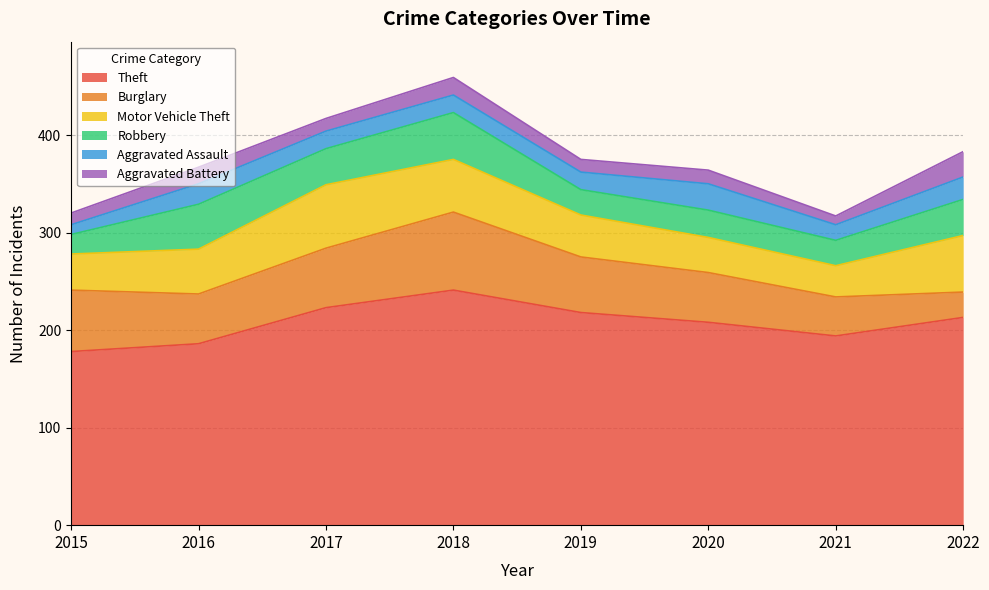

Is it true that Aggravated Assault equals 30 at 2019?

False